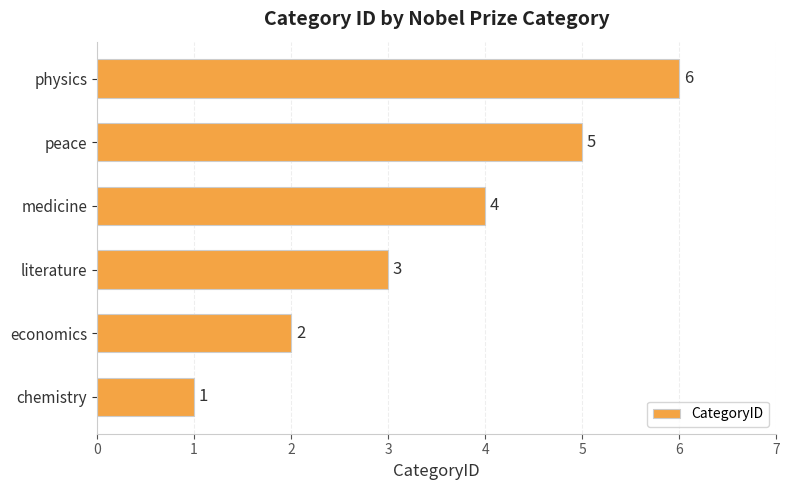

List the labels in order of value, smallest first.

chemistry, economics, literature, medicine, peace, physics